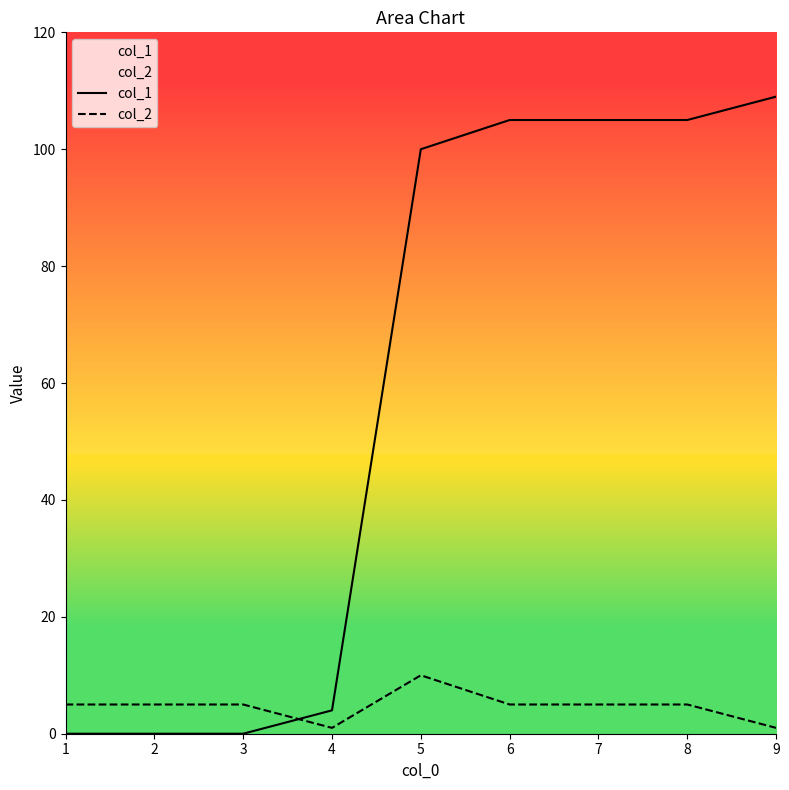

At 8, list the series in order from smallest to largest.

col_2, col_1